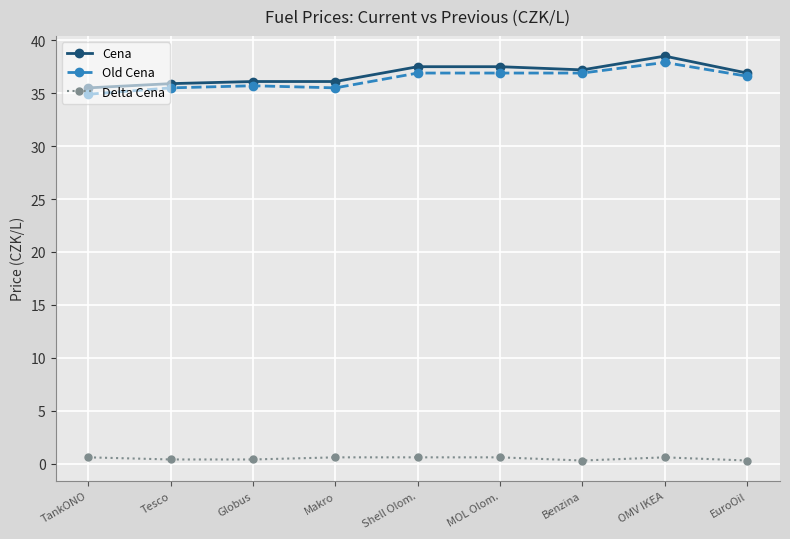

What position from the left is Makro?

4